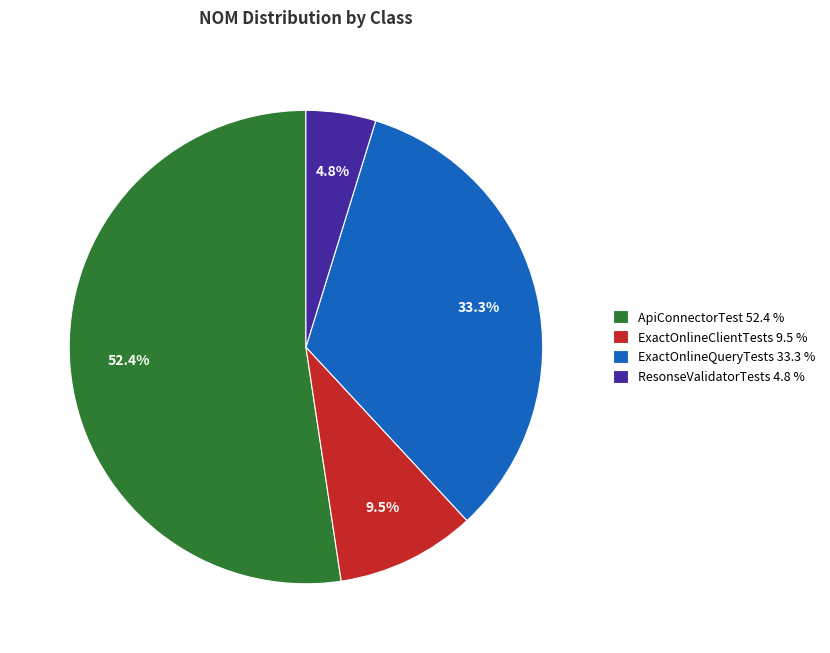

Is the sum of ApiConnectorTest 52.4 % and ExactOnlineClientTests 9.5 % greater than half?

Yes